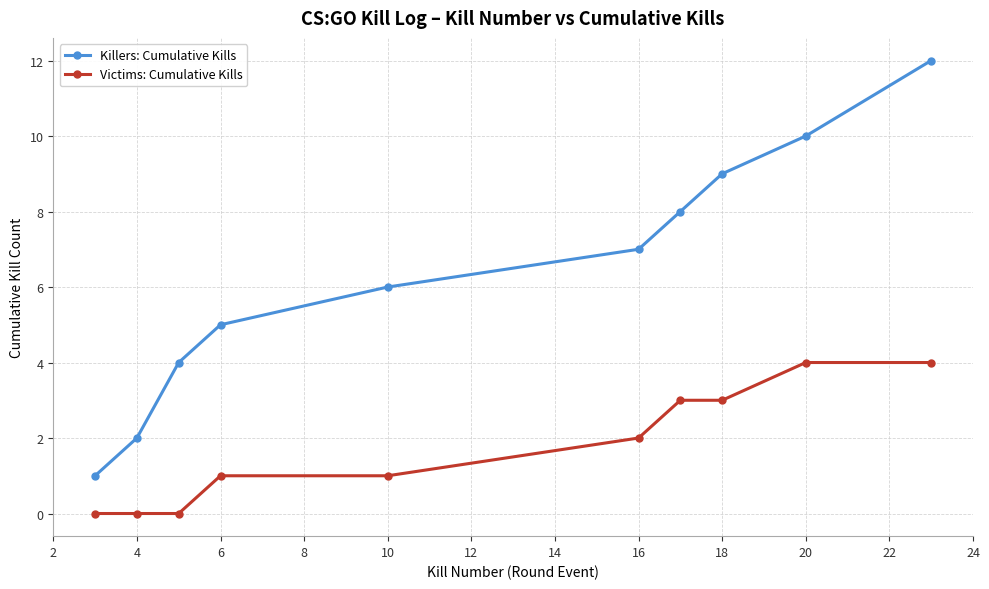

Rank the series by their average value, from lowest to highest.

Victims: Cumulative Kills, Killers: Cumulative Kills